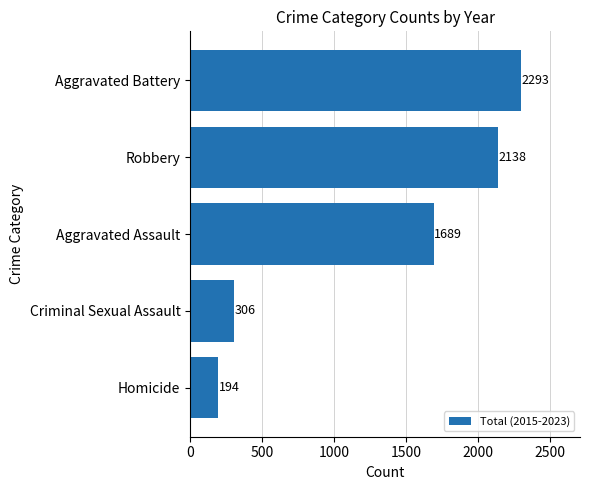

List the labels in order of value, largest first.

Aggravated Battery, Robbery, Aggravated Assault, Criminal Sexual Assault, Homicide